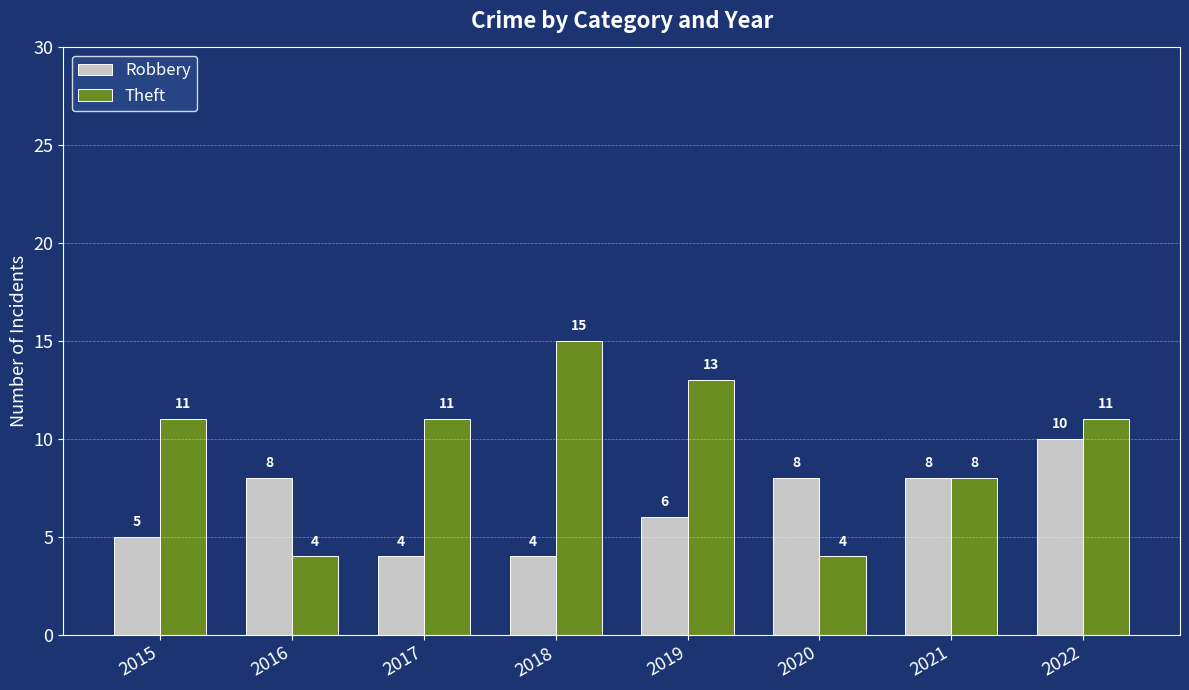

How many Theft values are between 8 and 13?

5